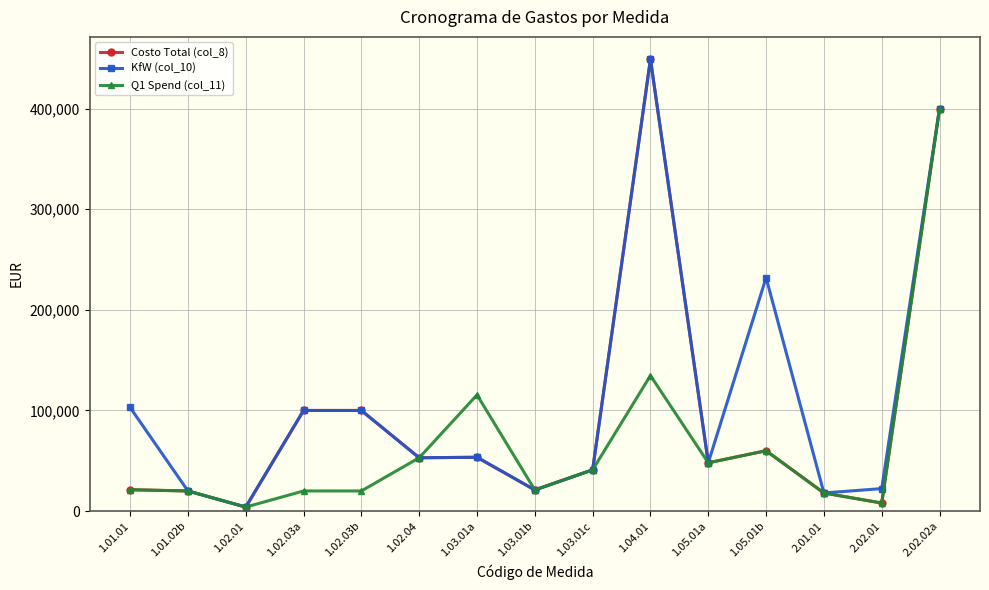

What is the sum of all Q1 Spend (col_11) values?

984430